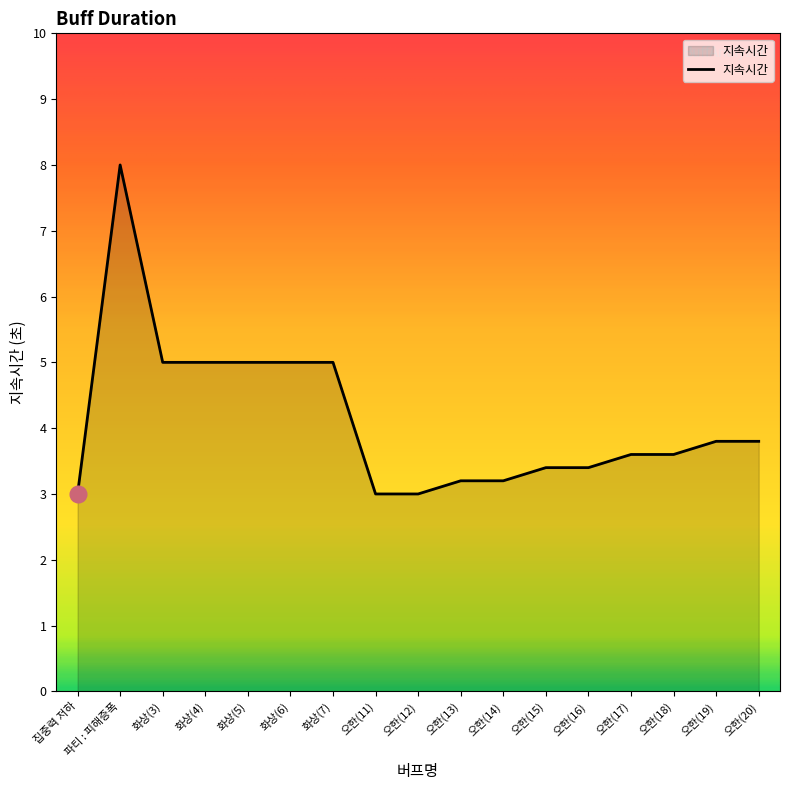

Reading right to left, what are all the values shown in this chart?

3.8	3.8	3.6	3.6	3.4	3.4	3.2	3.2	3.0	3.0	5.0	5.0	5.0	5.0	5.0	8.0	3.0